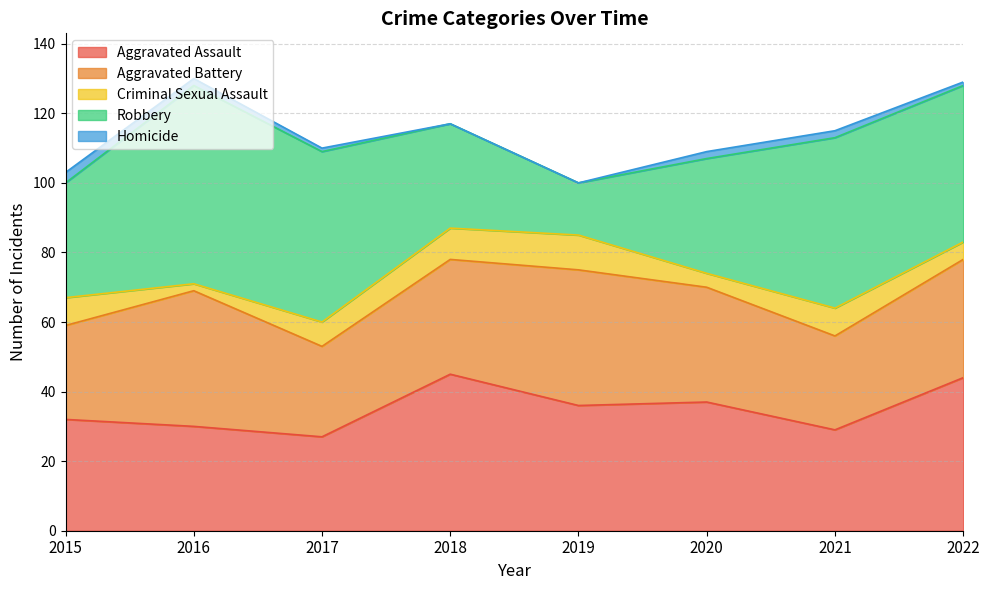

List the labels in order of Aggravated Assault value, largest first.

2018, 2022, 2020, 2019, 2015, 2016, 2021, 2017